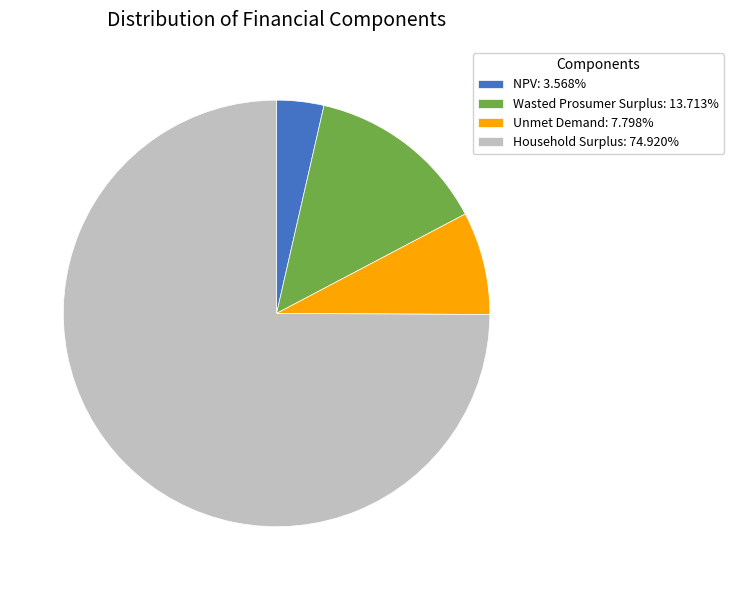

Combined, do Wasted Prosumer Surplus and NPV account for over 50%?

No